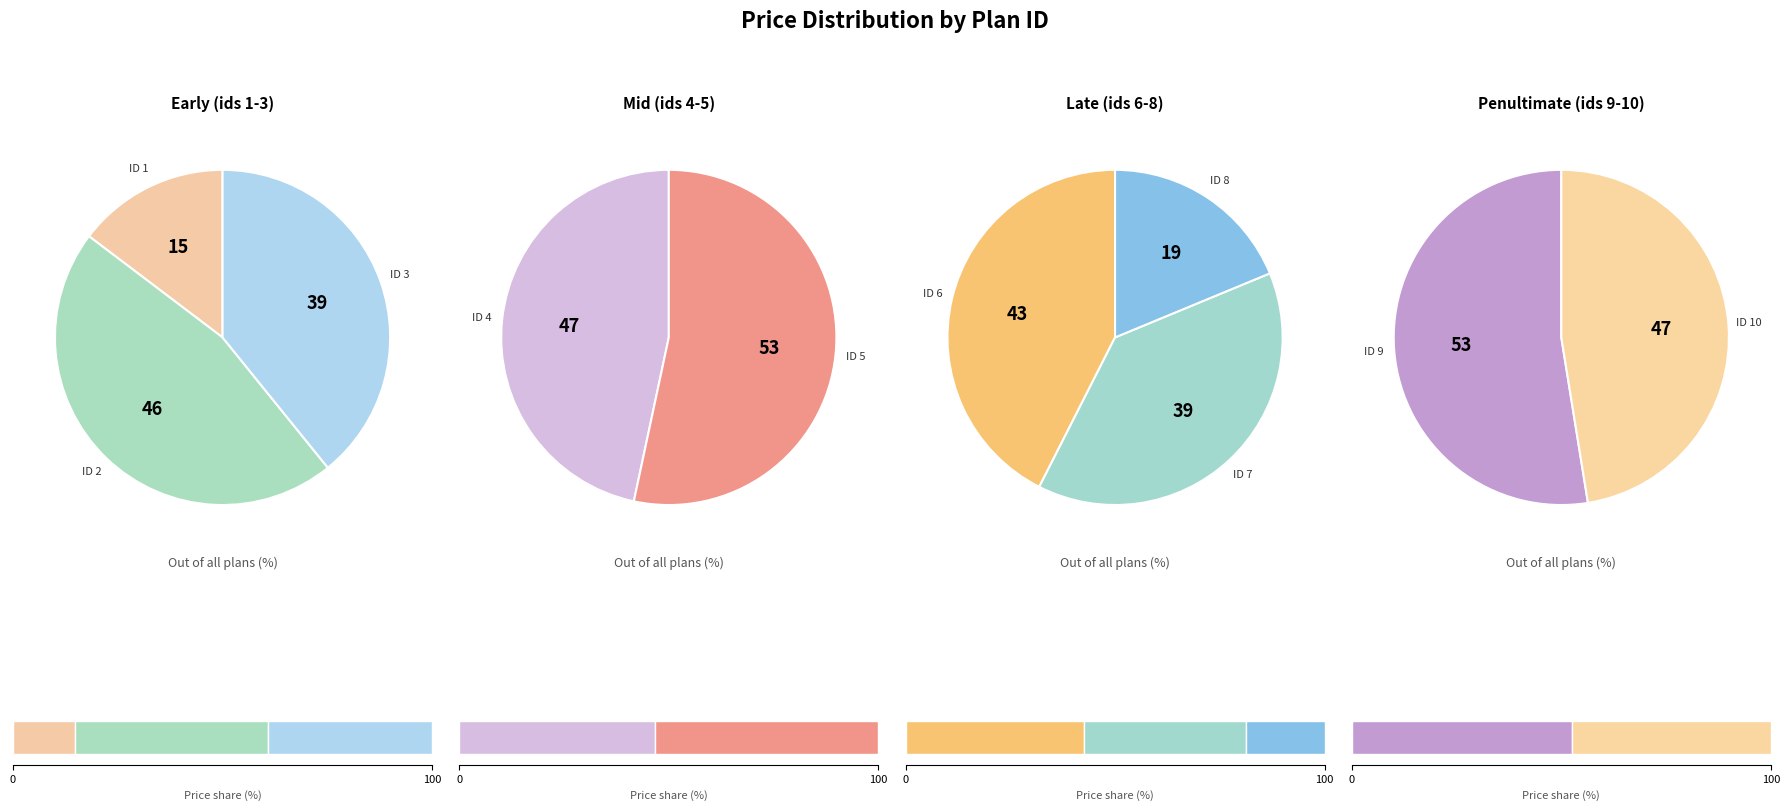

What is the smallest slice in the pie chart?

1